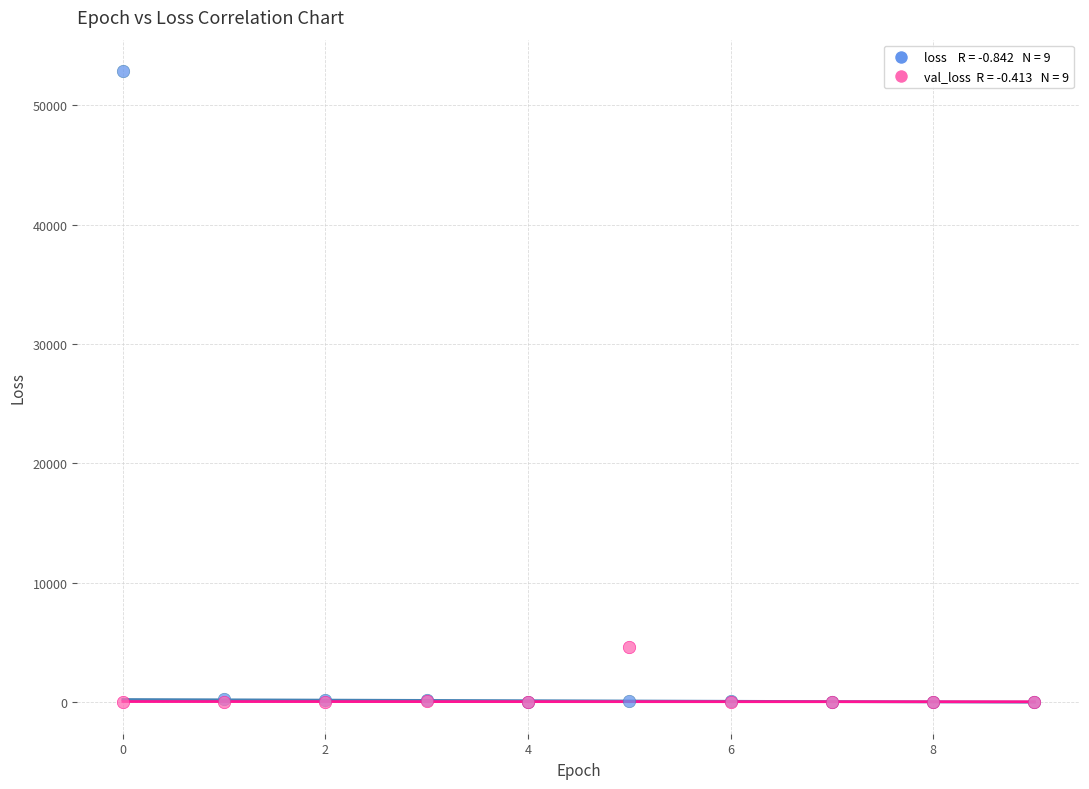

Across all series, what Y value is closest to 26425?

4590.1